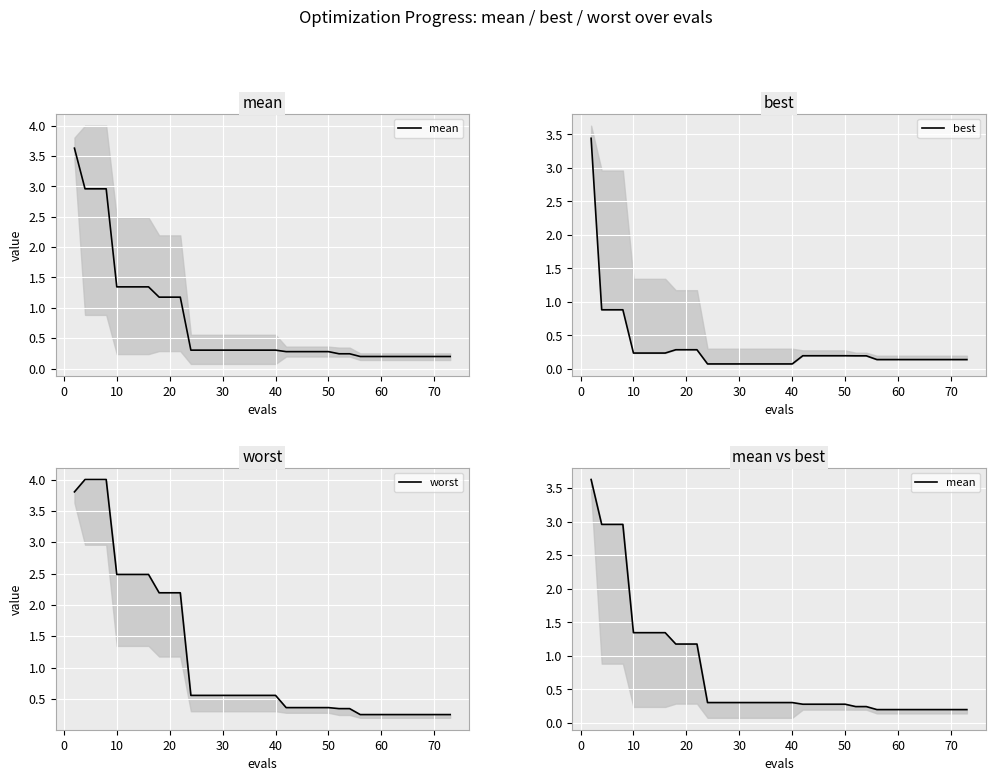

Which series has the largest total across all categories?

worst